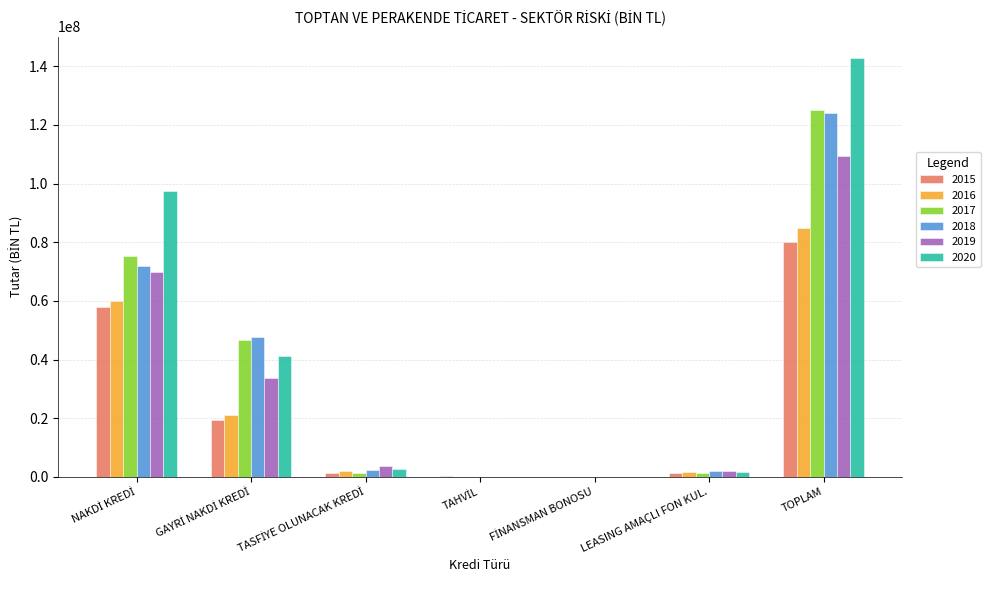

At which category is the sum across all series the highest?

TOPLAM